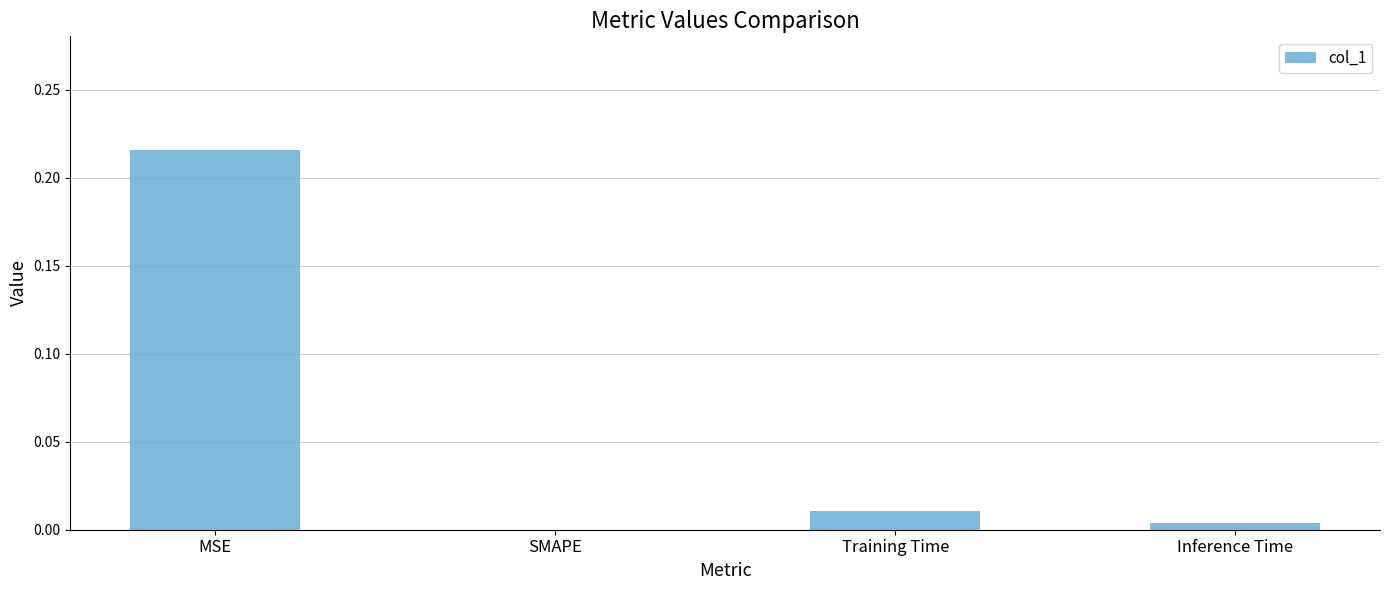

Are the bars horizontal?

No